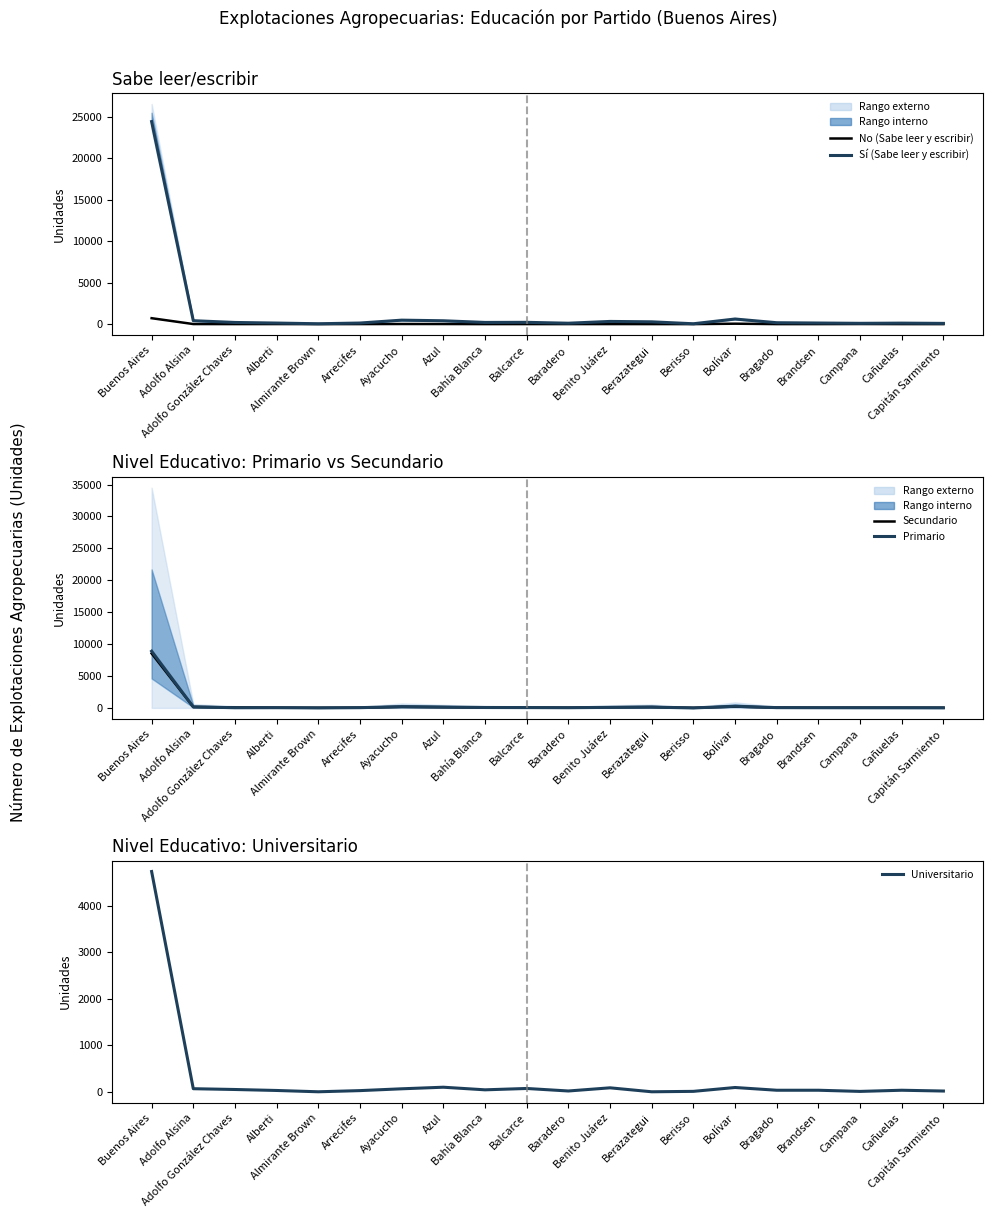

What is the spread (max minus min) of values at Benito Juárez?

320